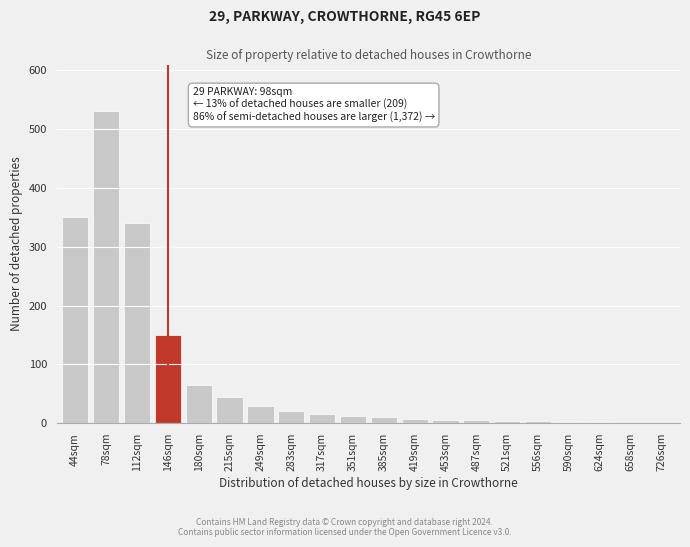

What is the maximum value shown in the chart?

530